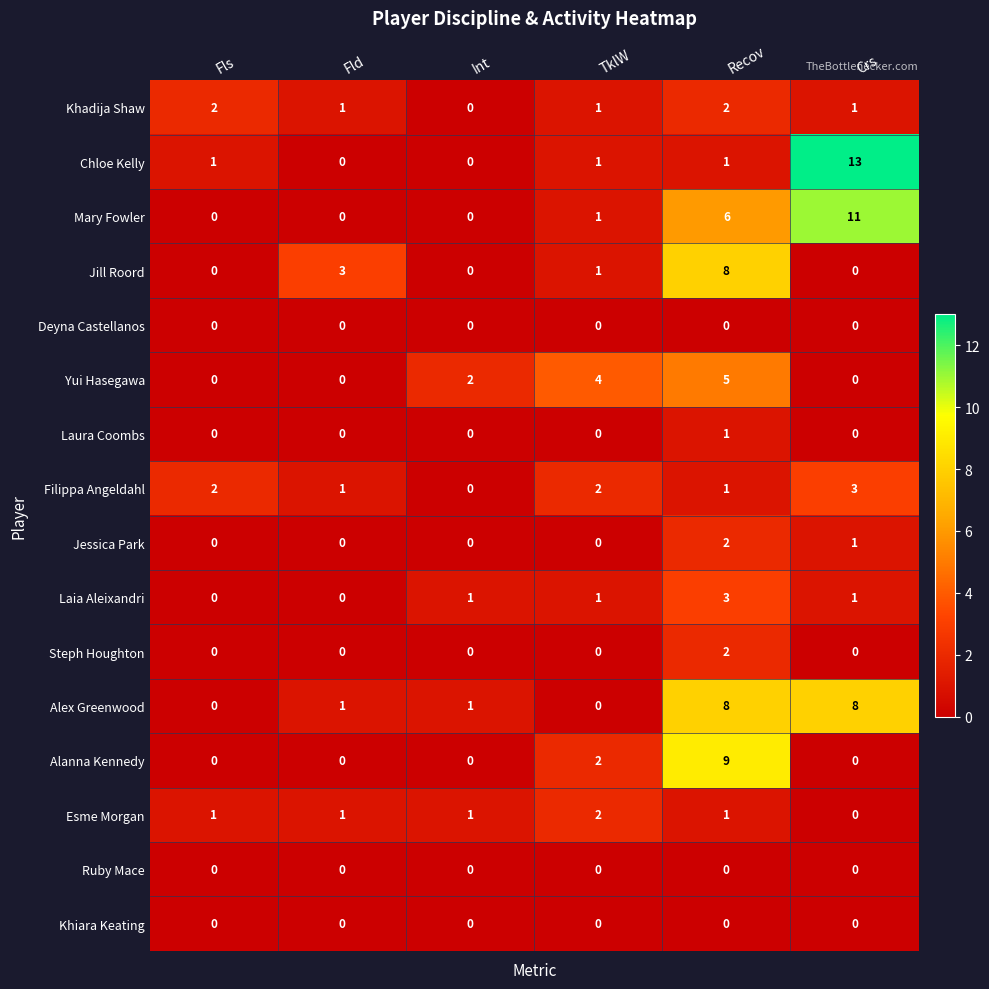

What is the difference between the maximum and minimum values in the Alanna Kennedy series?

9